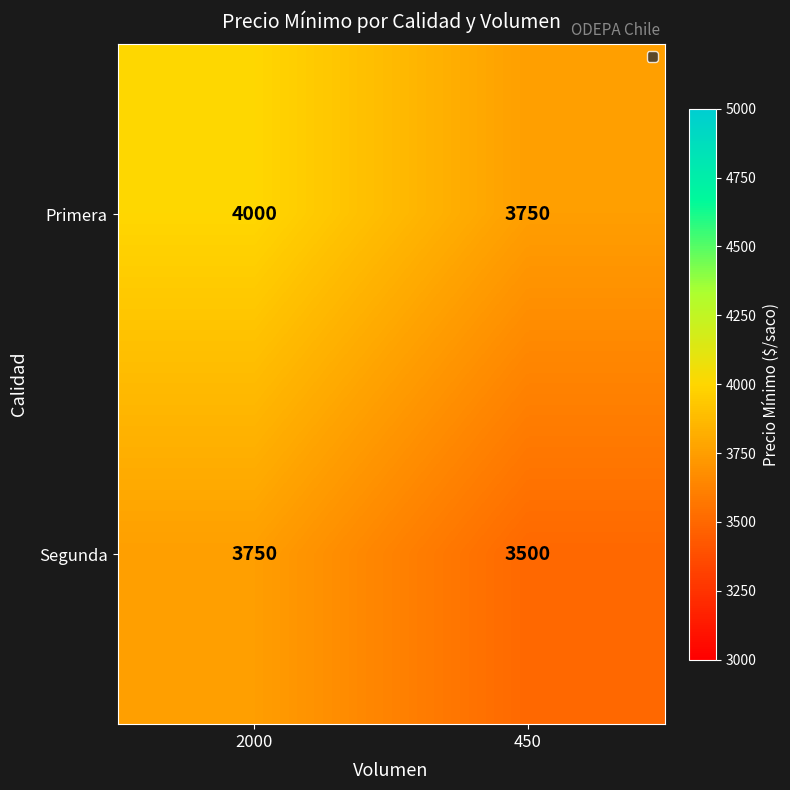

Read the Segunda value at 450.

3500